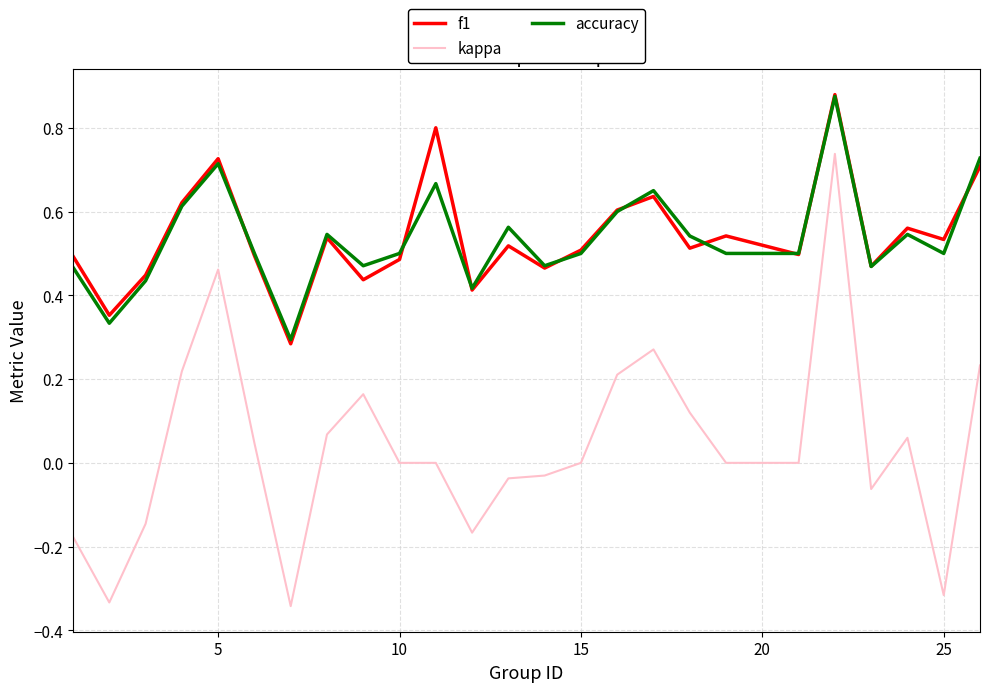

True or false: kappa and f1 cross at least once.

False